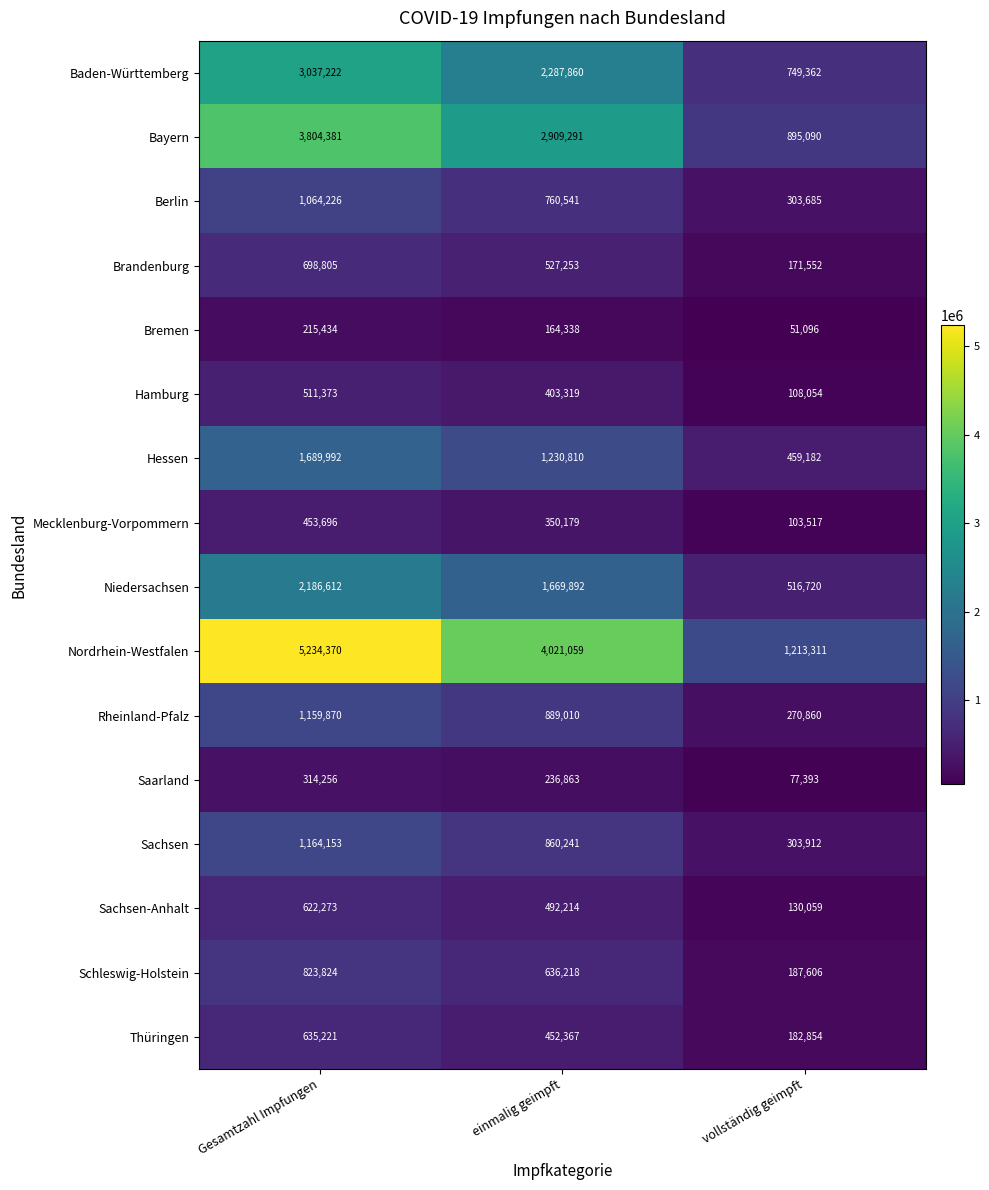

At vollständig geimpft, list the series in order from smallest to largest.

Bremen, Saarland, Mecklenburg-Vorpommern, Hamburg, Sachsen-Anhalt, Brandenburg, Thüringen, Schleswig-Holstein, Rheinland-Pfalz, Berlin, Sachsen, Hessen, Niedersachsen, Baden-Württemberg, Bayern, Nordrhein-Westfalen